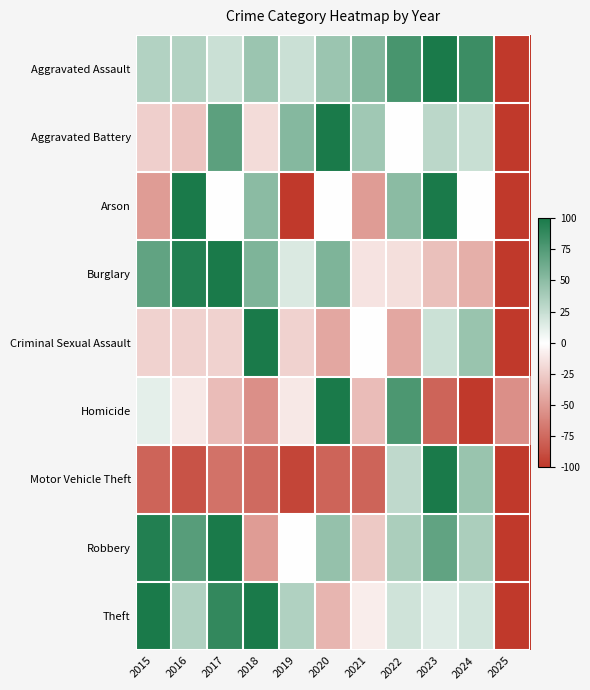

Which series changed the most between 2019 and 2021?

Arson